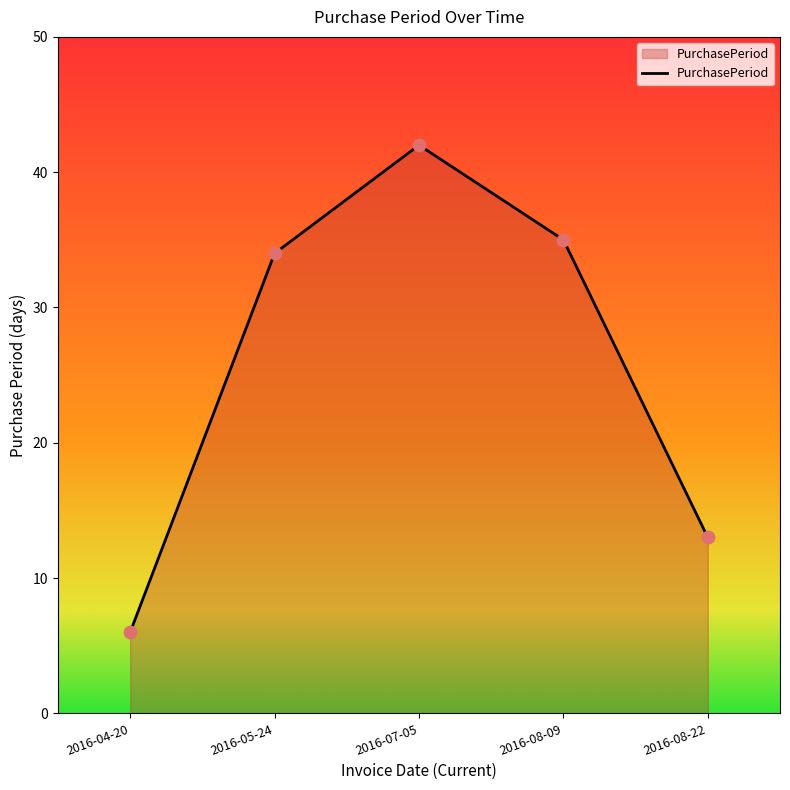

What is the change in value from 2016-08-09 to 2016-08-22?

-22